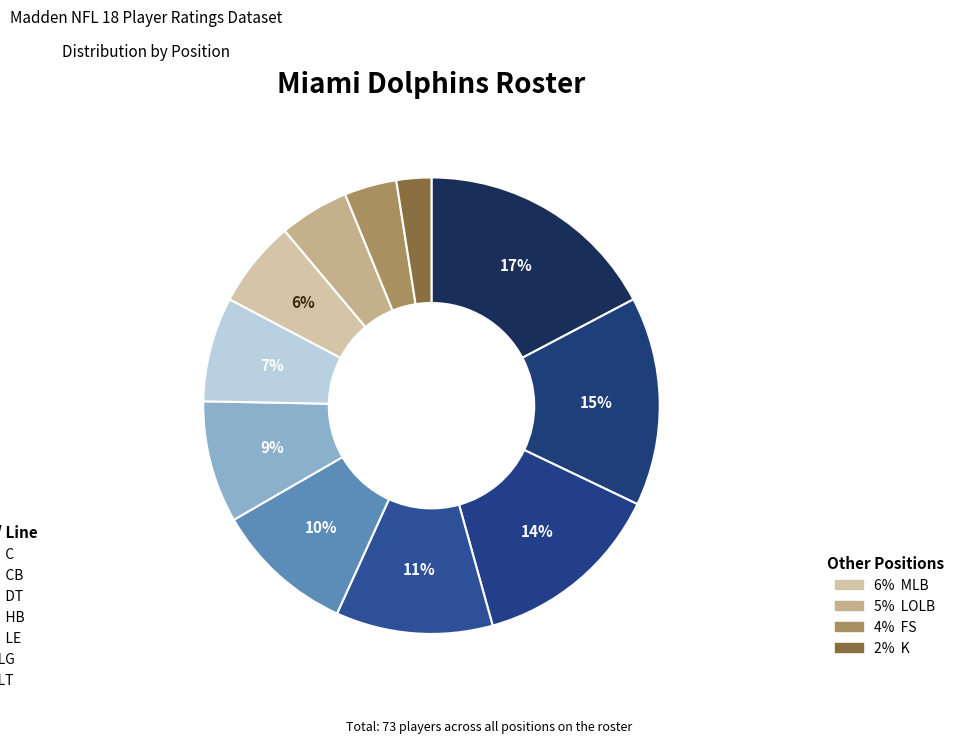

Does any single category account for the majority?

No